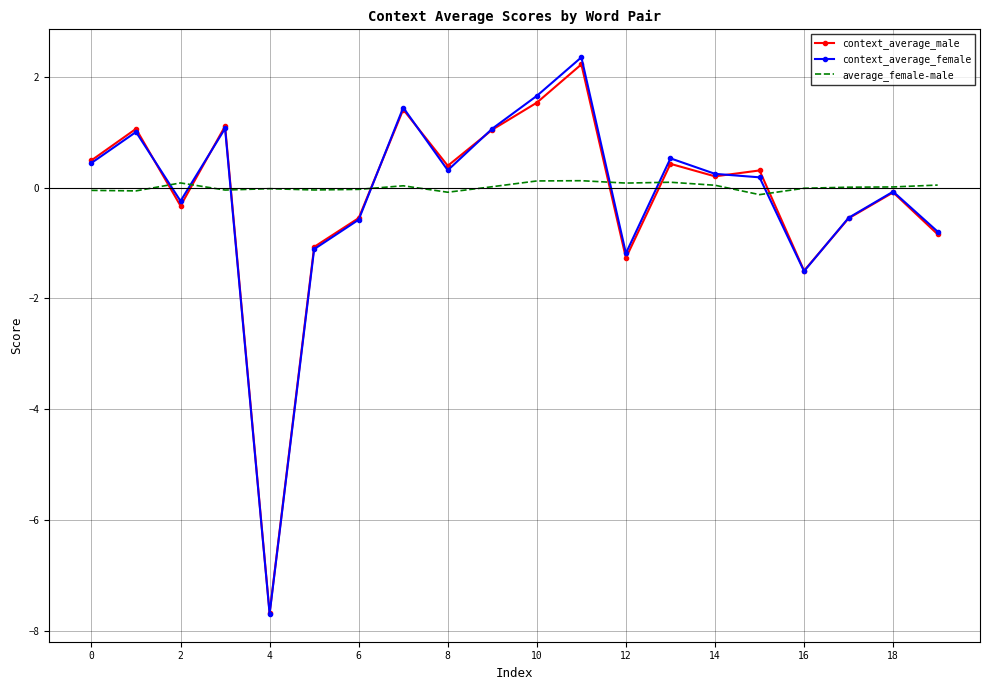

Which series has the largest range (max minus min)?

context_average_female